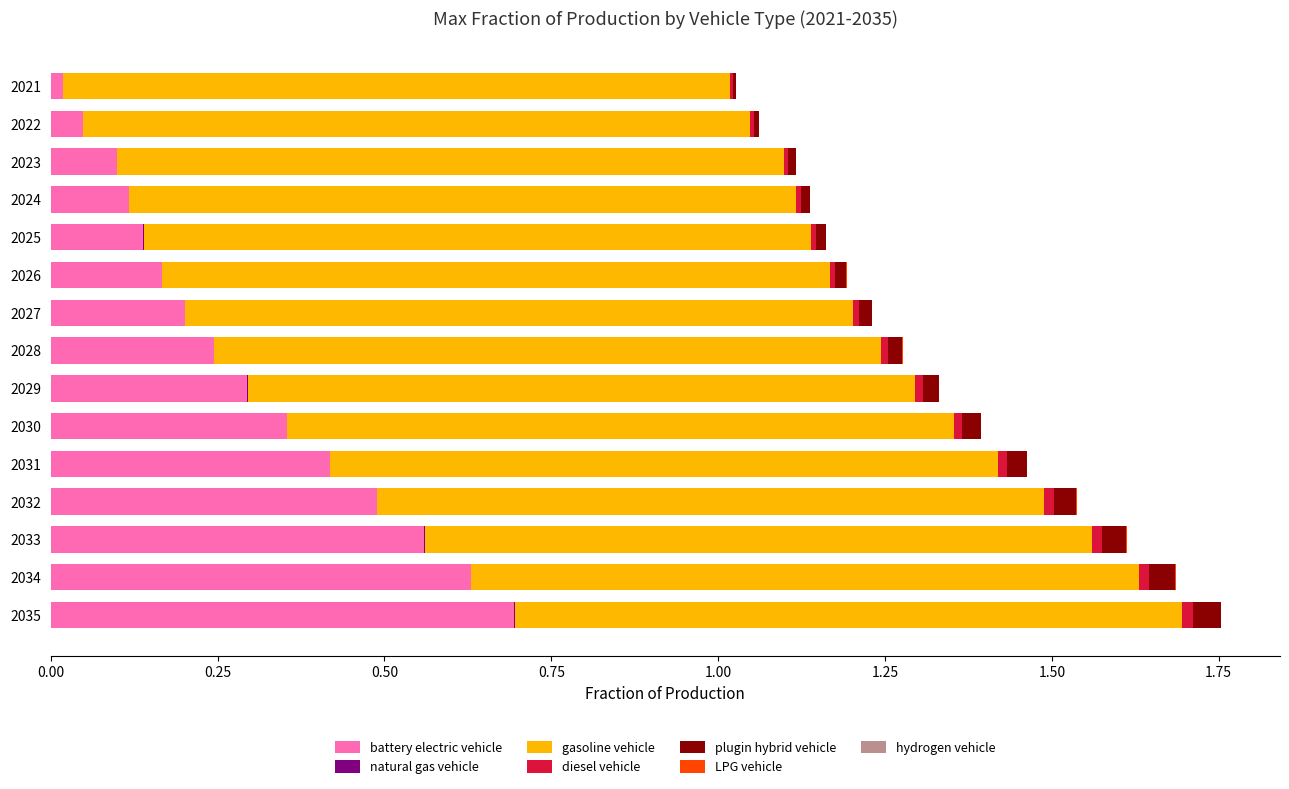

Which category has the highest value in the battery electric vehicle series?

2035